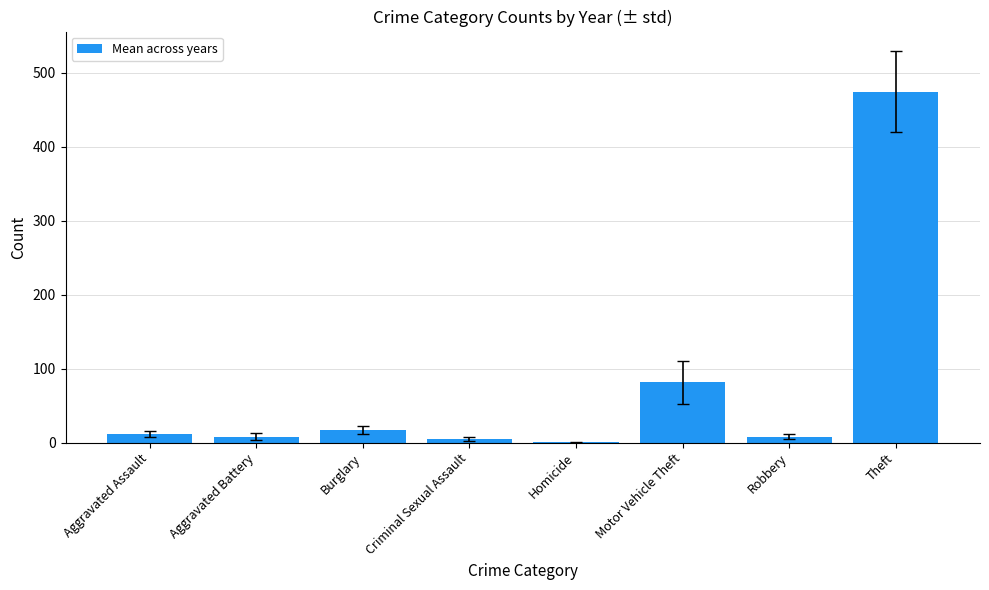

Approximately how many times larger is the value at Motor Vehicle Theft compared to Burglary?

4.8